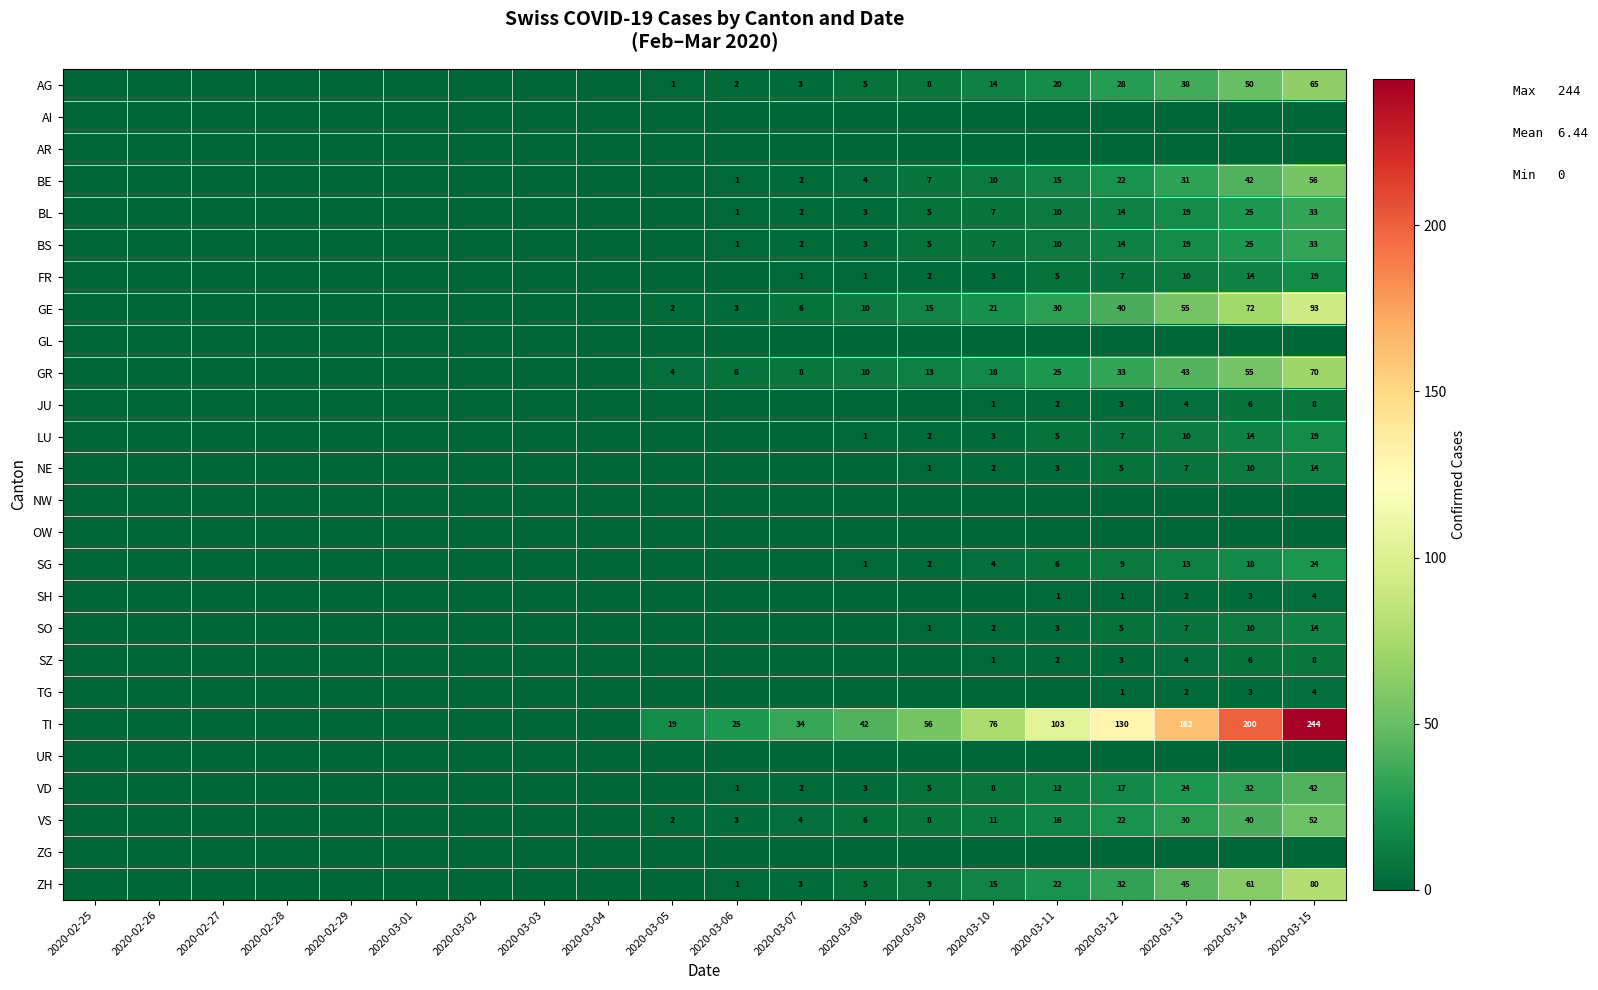

The SO series shows 7 at 2020-03-15. True or false?

False